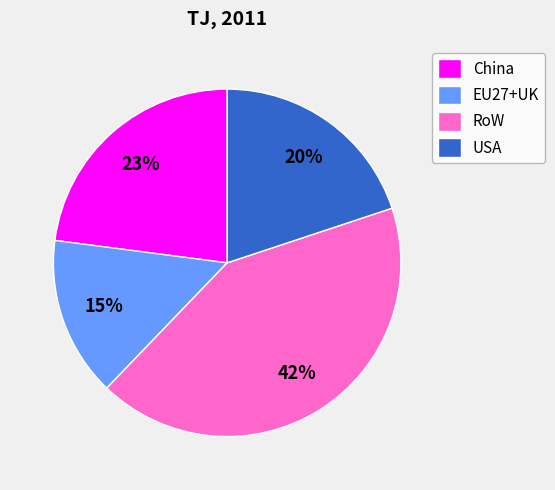

Is the sum of EU27+UK and USA greater than half?

No